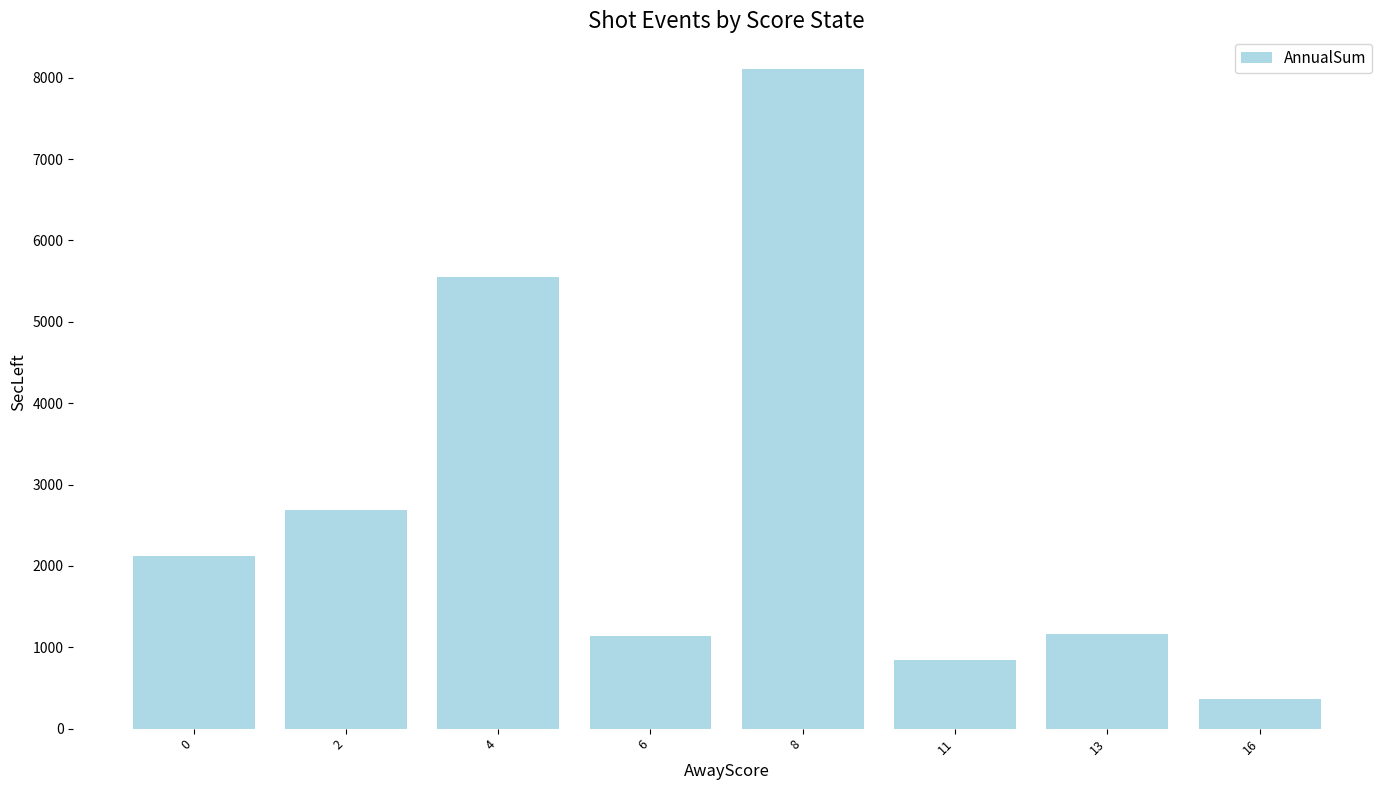

How many distinct data groups are displayed?

1